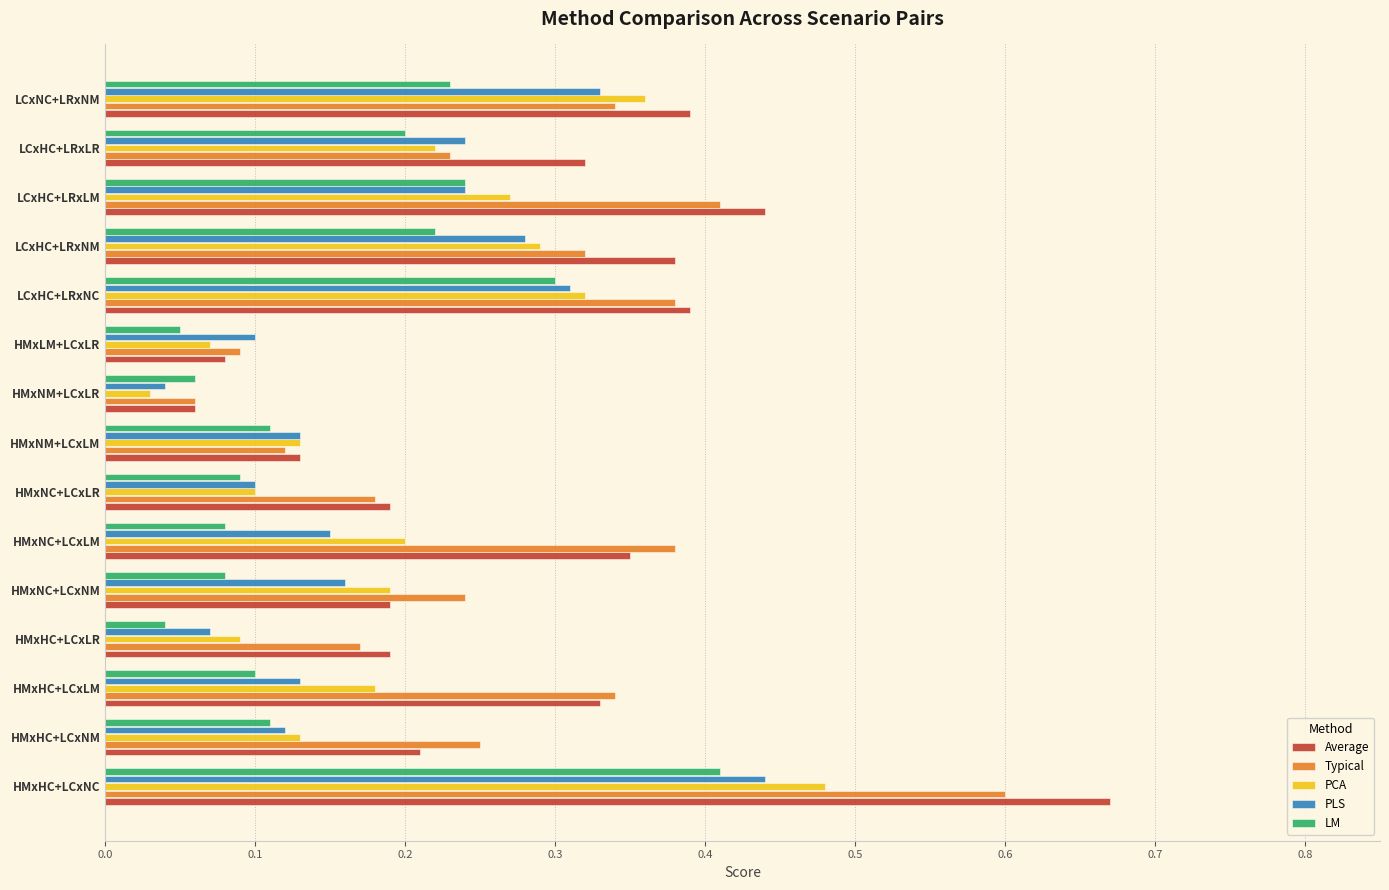

Which series changed the most between HMxHC+LCxNC and HMxNM+LCxLM?

Average